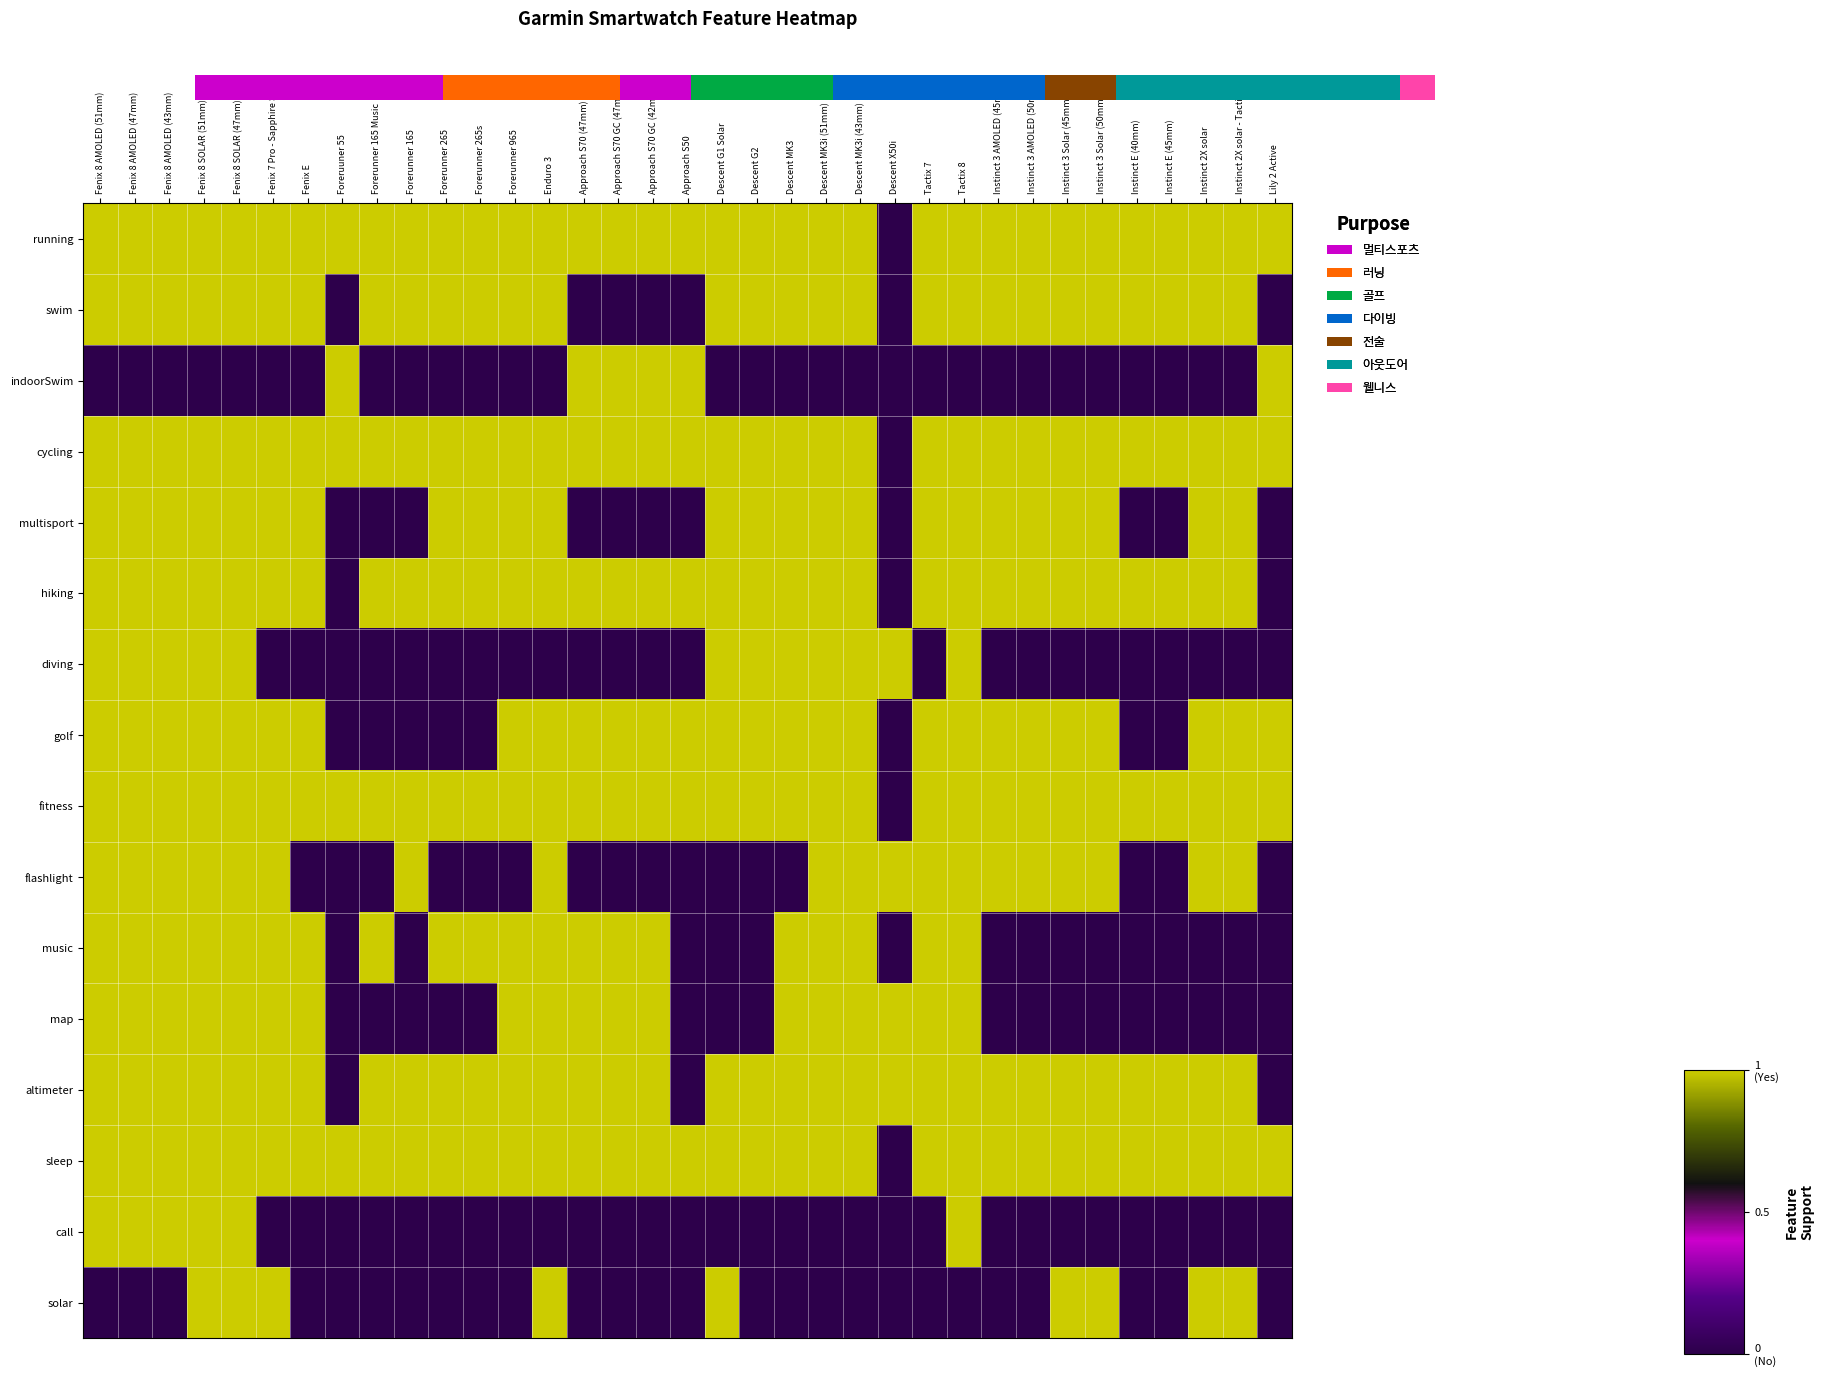

What is the maximum value shown in the chart?

1